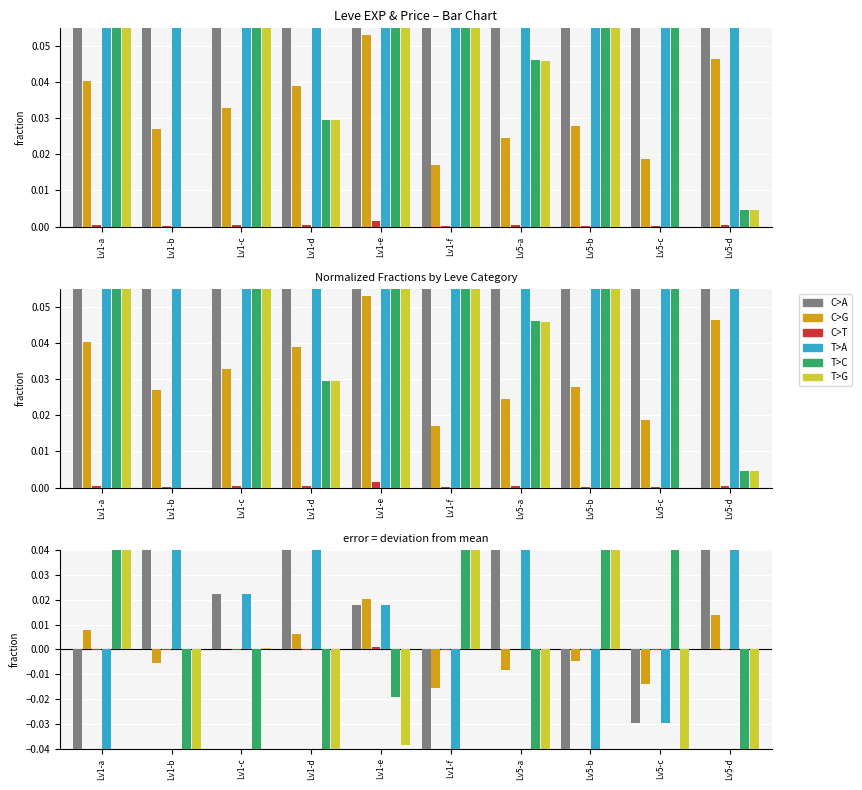

Which series has the widest spread of values?

T>C